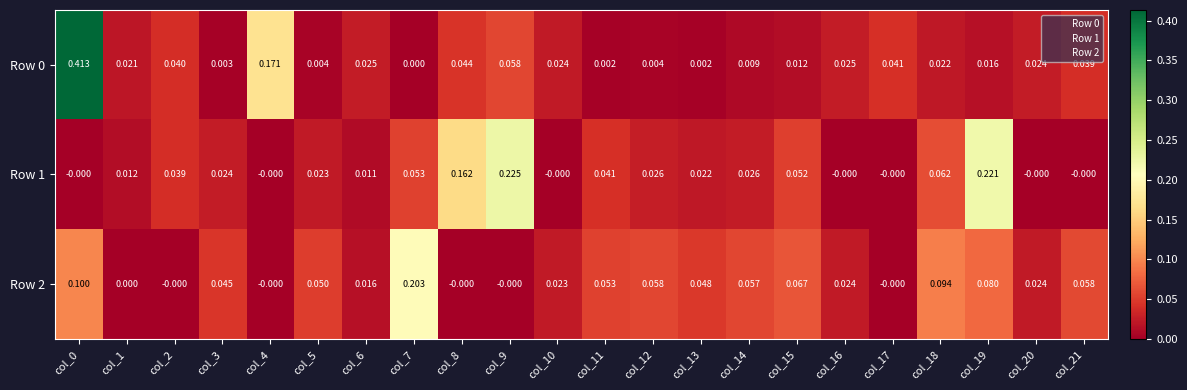

Is the value of Row 2 at col_16 greater than the value of Row 1 at col_17?

Yes